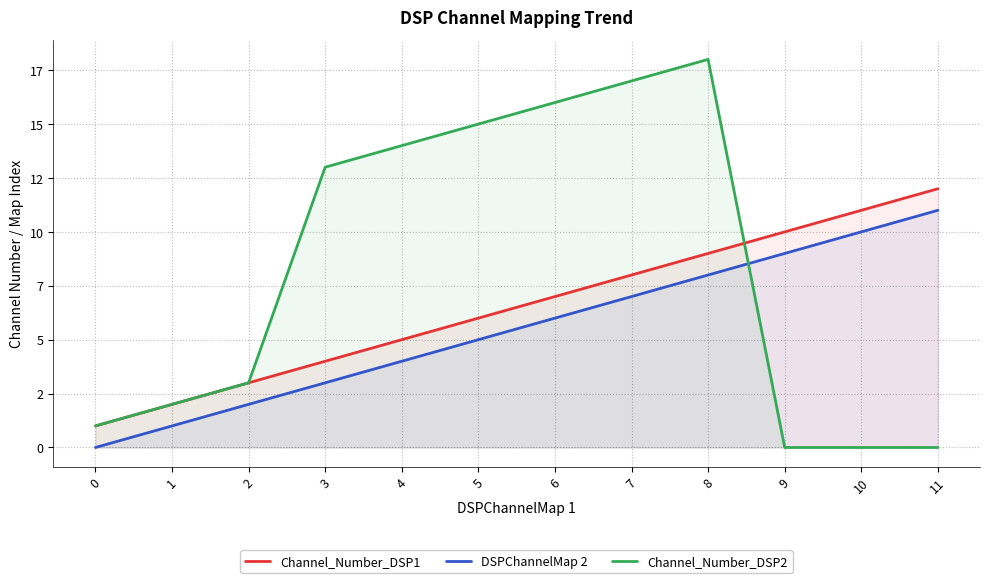

Between 0 and 5, which series saw the biggest shift?

Channel_Number_DSP2